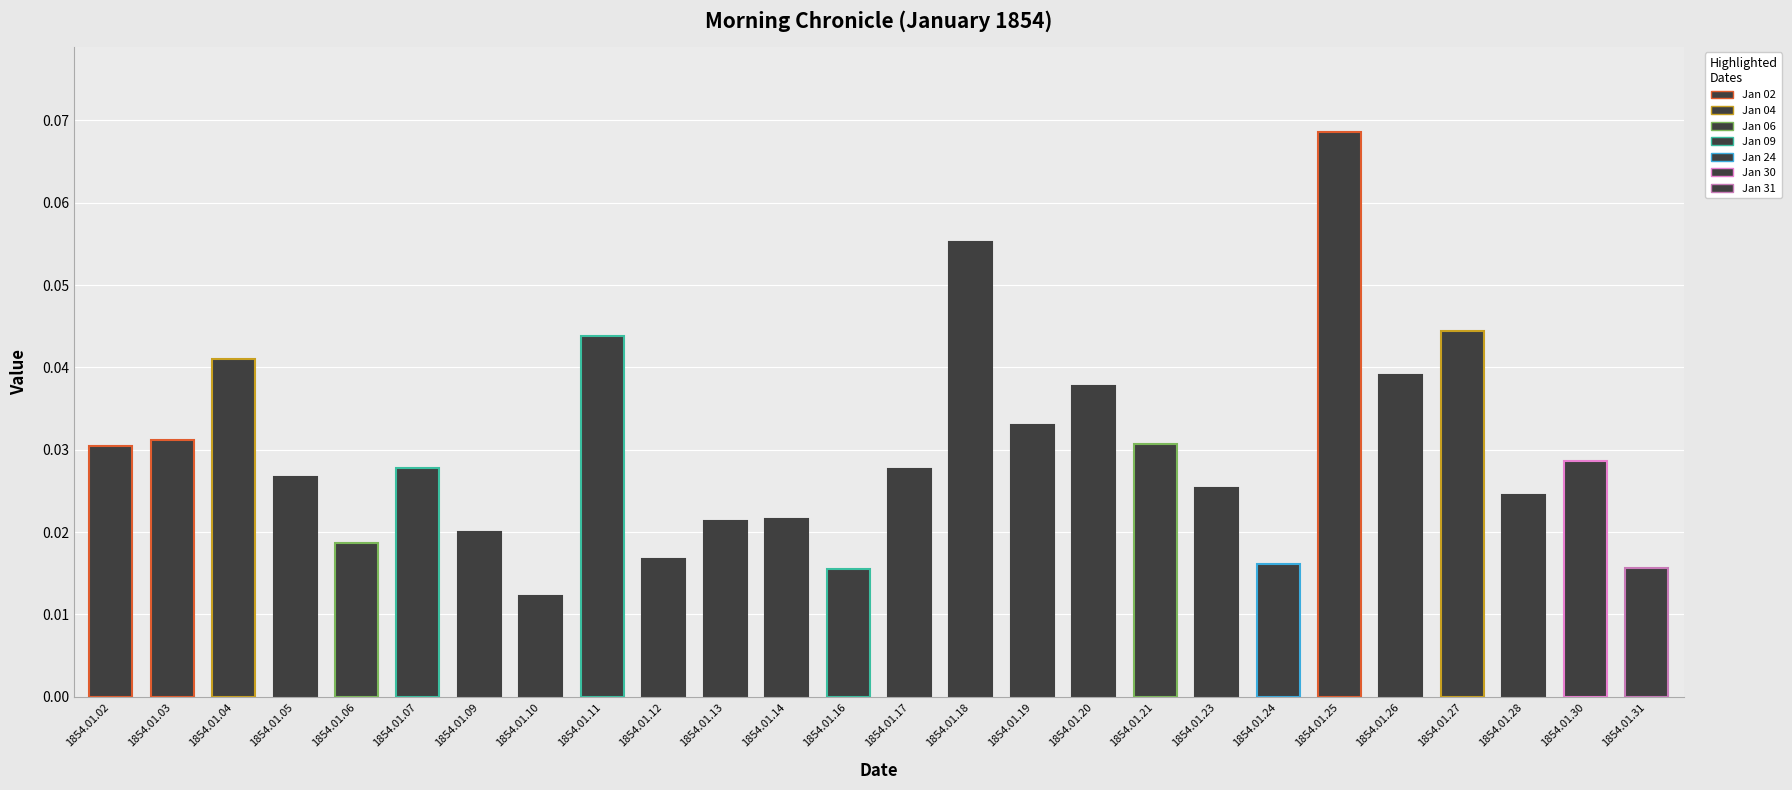

The value at 1854.01.17 is 0.0. True or false?

True